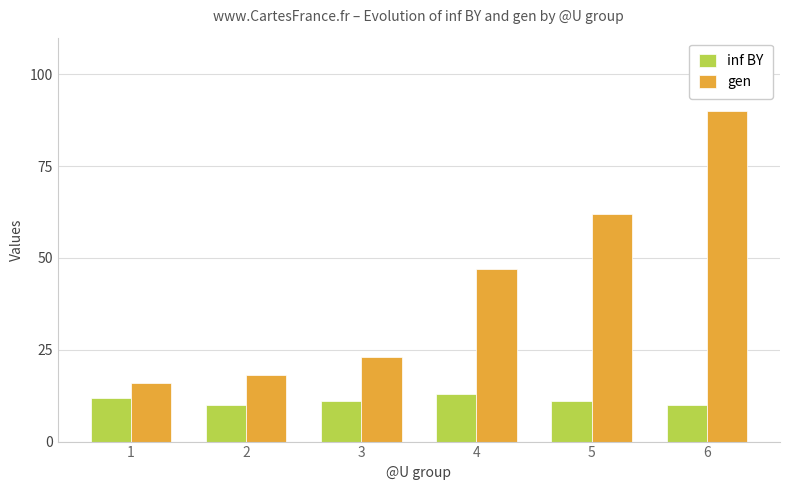

What is the lowest value of the inf BY series?

10